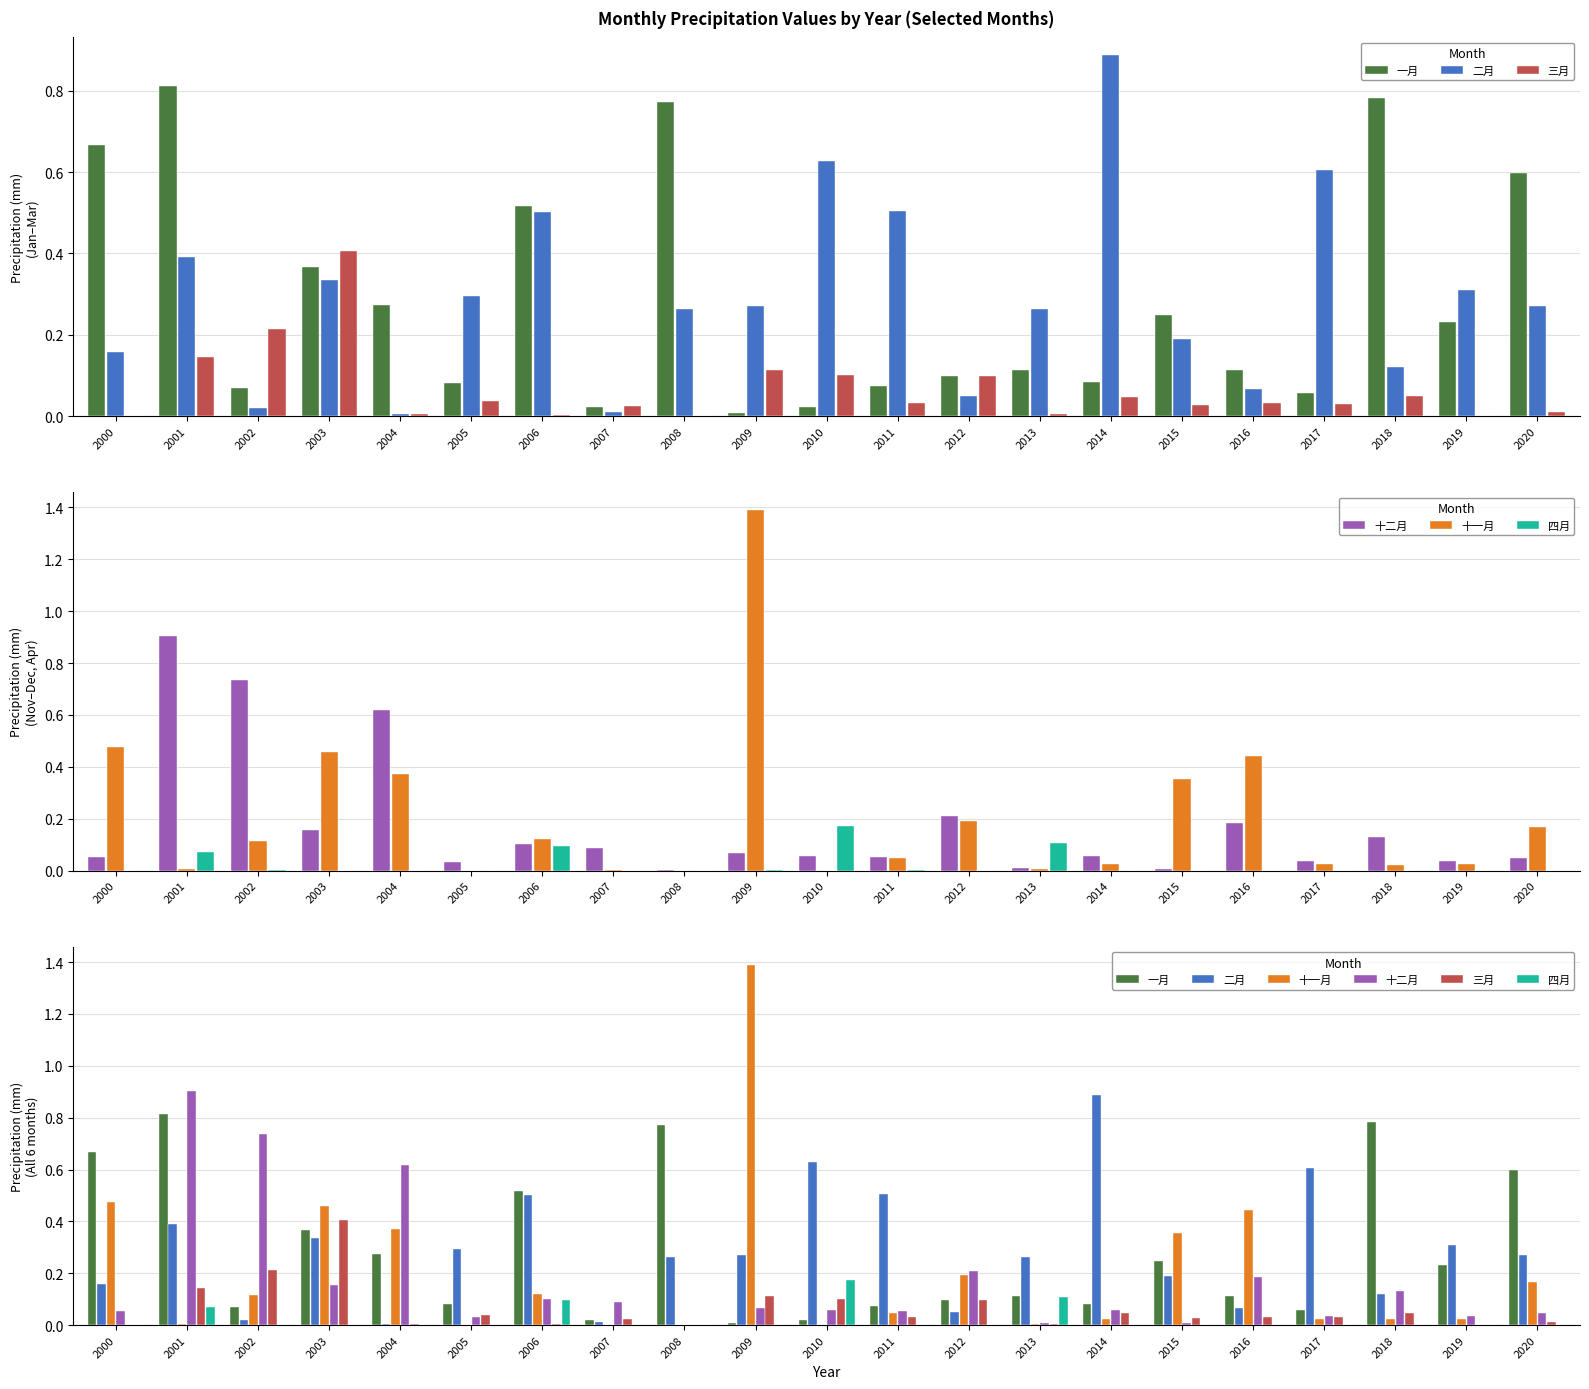

Which series has the largest total across all categories?

二月